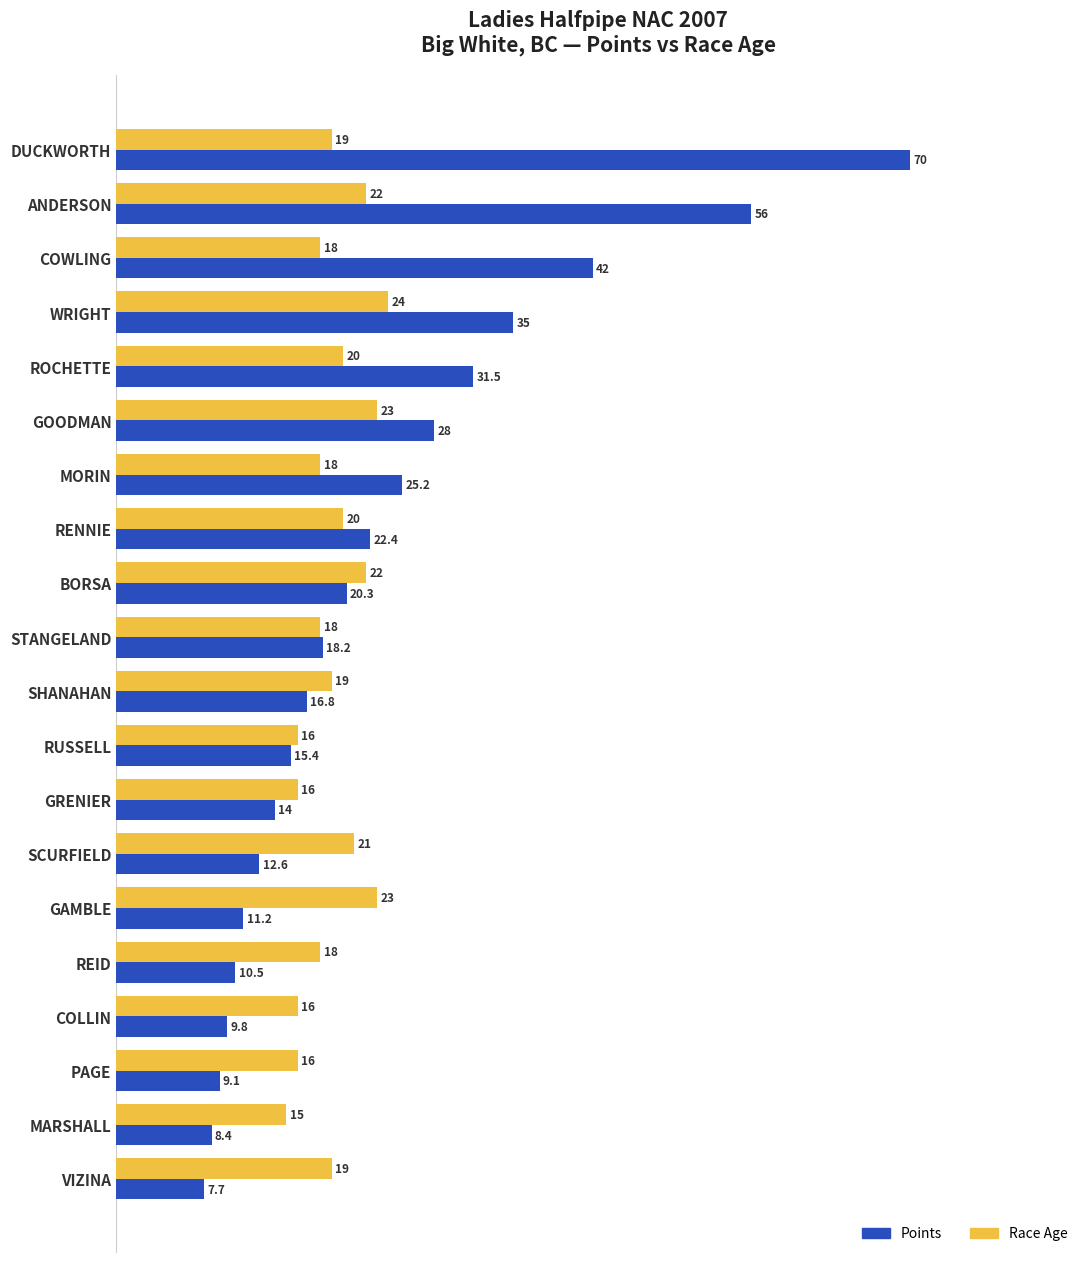

What is the sum of the Points values at GRENIER and GOODMAN?

42.0